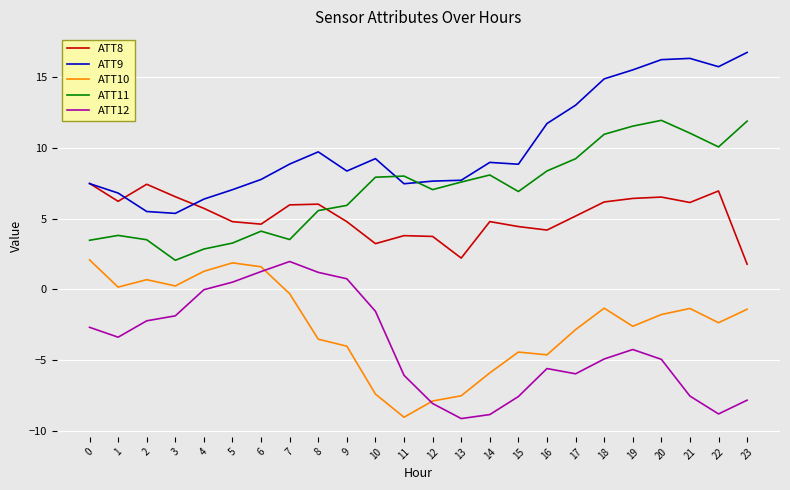

What is the minimum value for ATT9?

5.4